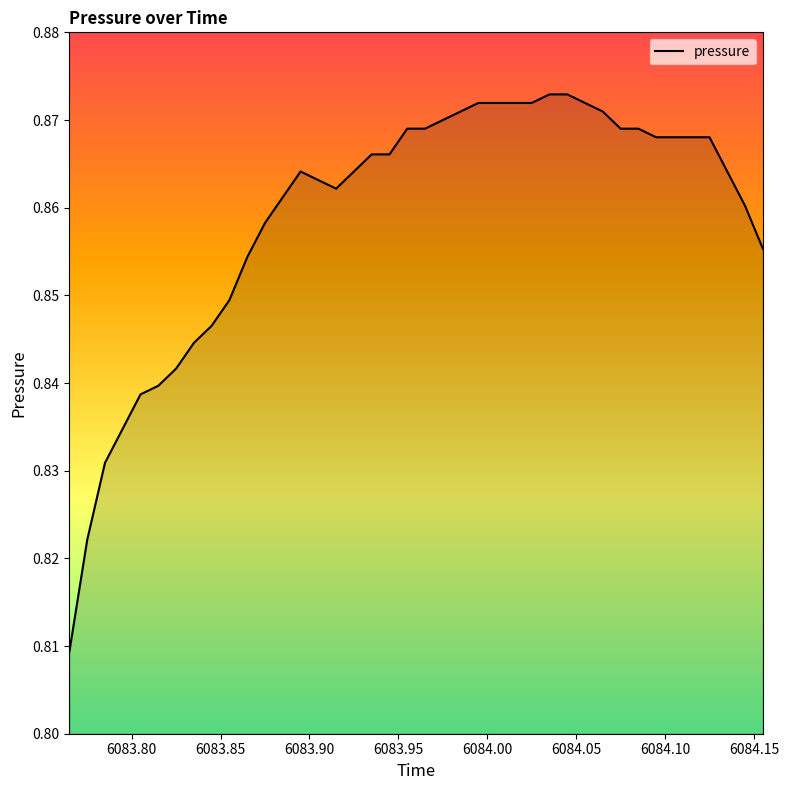

How many lines are shown in the chart?

1